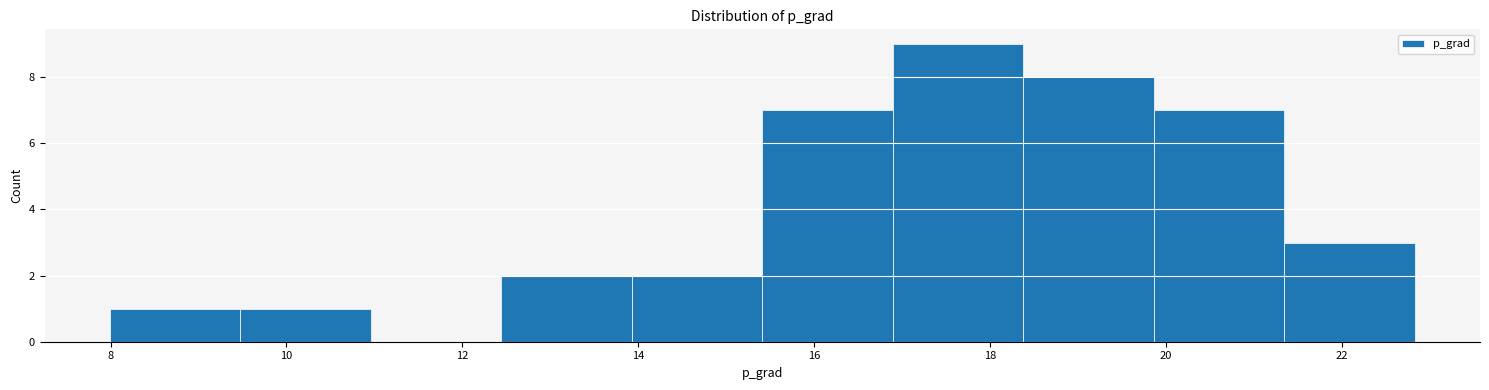

What is the height of the bar covering 14.0 to 15.4 on the x-axis? Neither the bar edges nor the heights are printed on the chart, so give them approximately, as read against the axes.

2